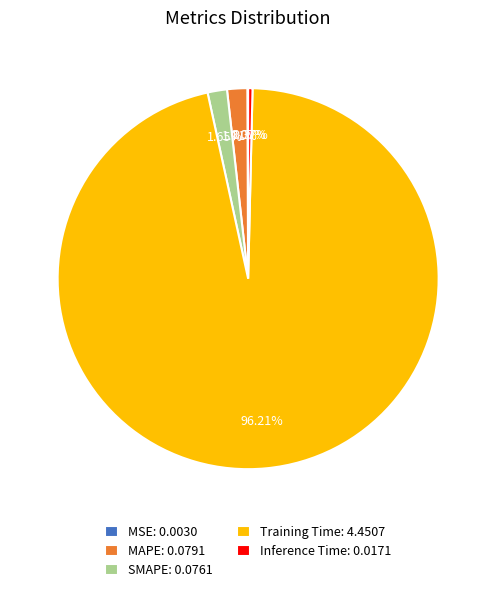

Which has a higher value, Inference Time: 0.0171 or SMAPE: 0.0761?

SMAPE: 0.0761